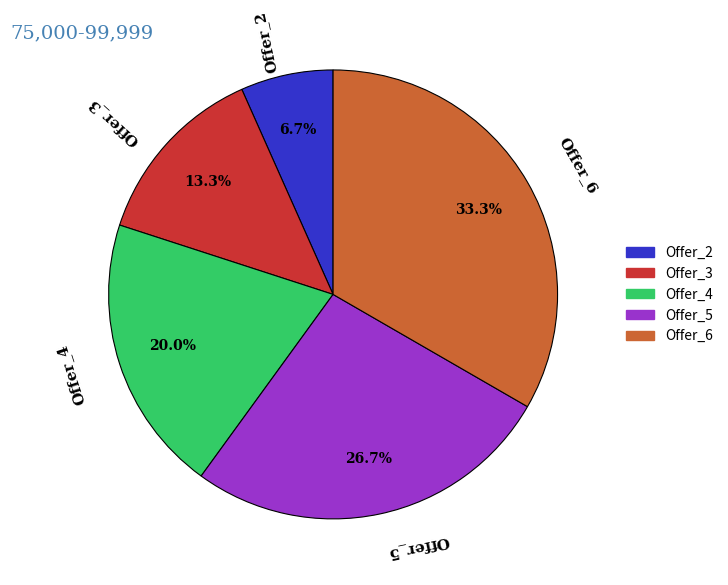

How many segments does this pie chart have?

5